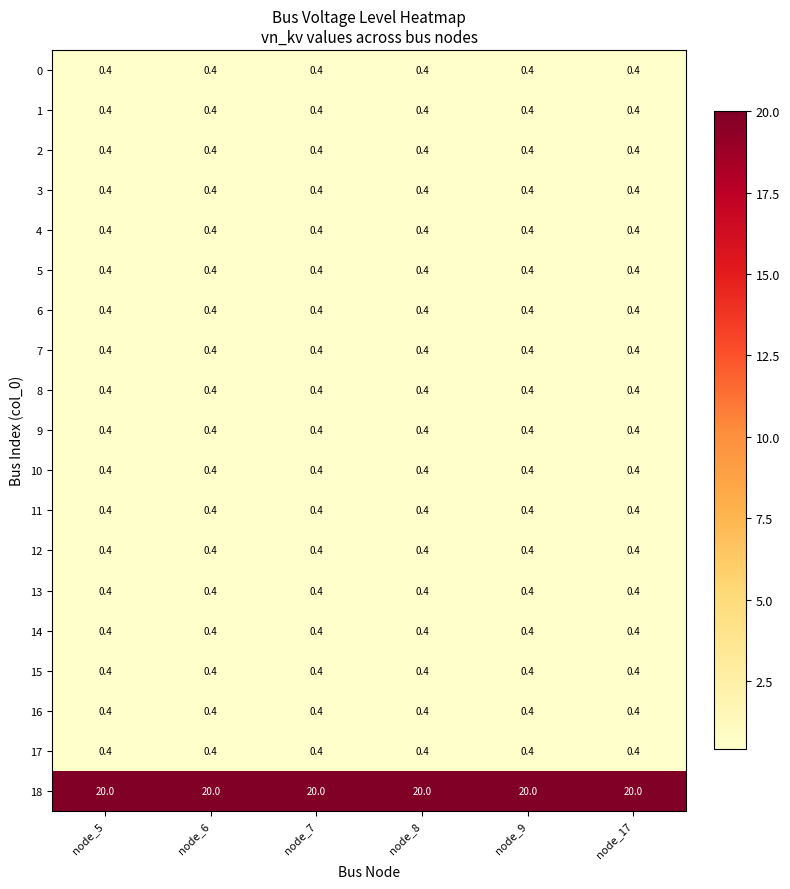

What is the sum of all 1 values?

2.4